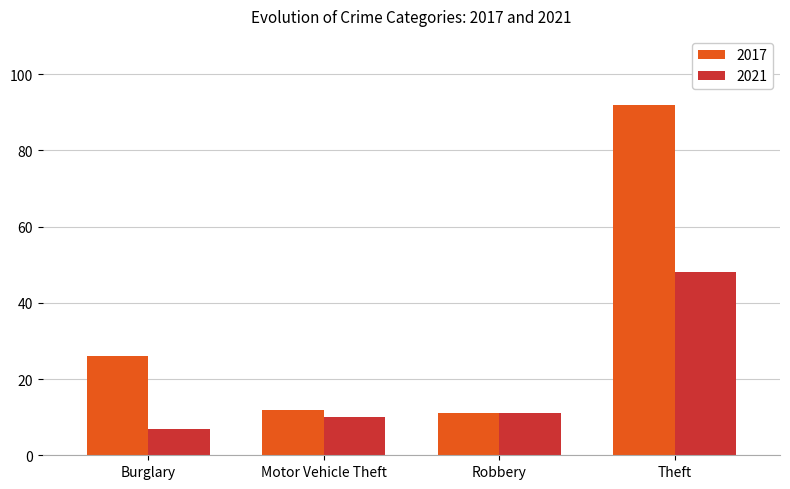

Which series has the widest spread of values?

2017